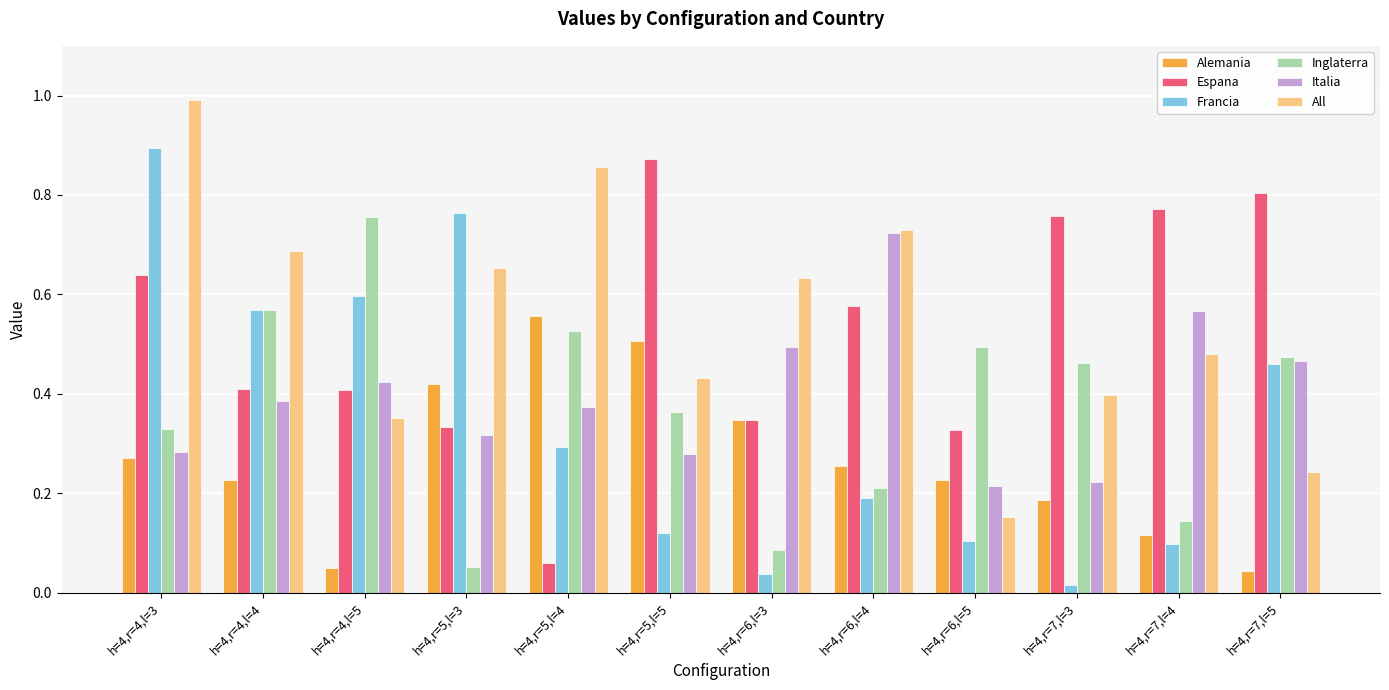

Which series has the largest range (max minus min)?

Francia